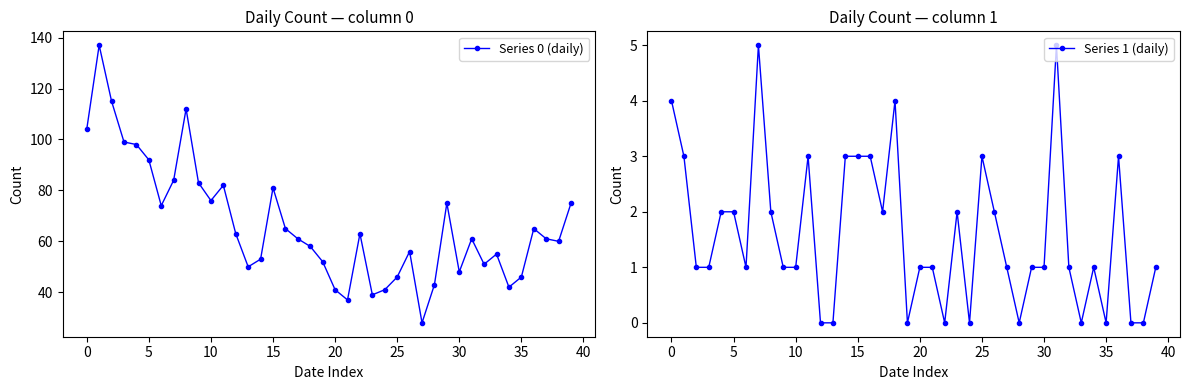

What is the average value of the Series 0 (daily) series?

67